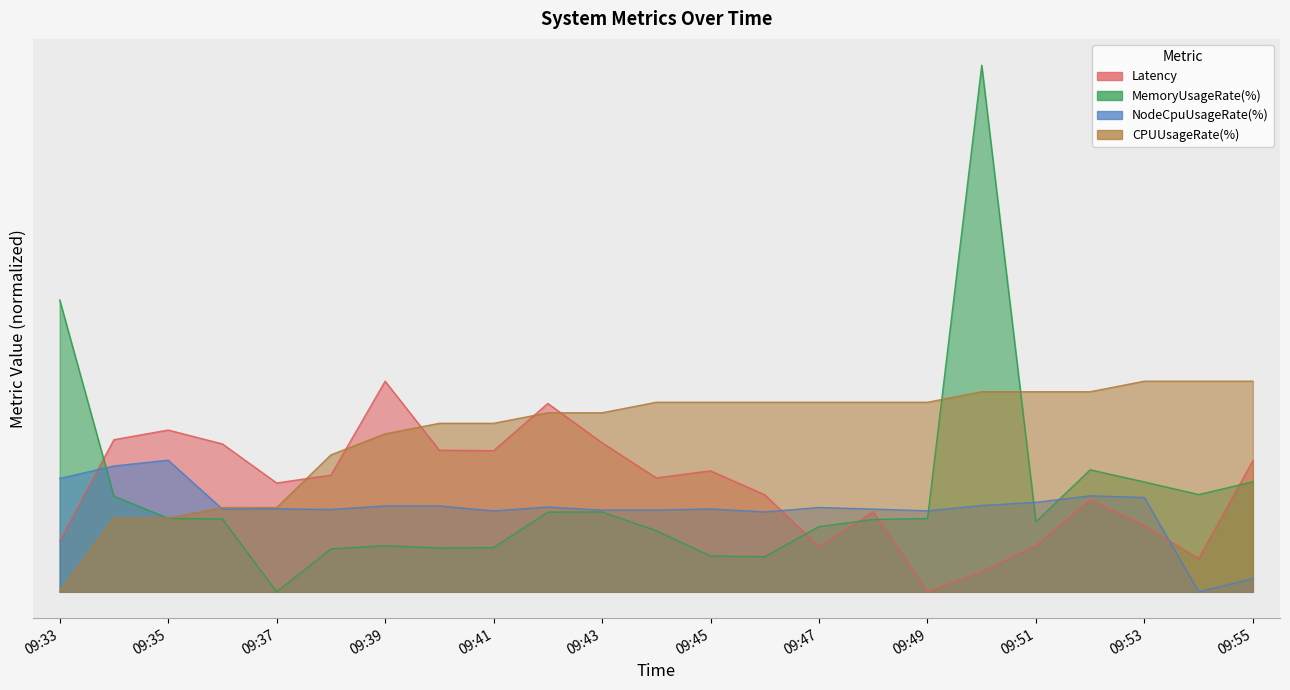

Reading left to right, transcribe all the data shown in this chart.

Latency: 09:33=0.2	09:34=0.6	09:35=0.6	09:36=0.6	09:37=0.4	09:38=0.4	09:39=0.8	09:40=0.5	09:41=0.5	09:42=0.7	09:43=0.6	09:44=0.4	09:45=0.5	09:46=0.4	09:47=0.2	09:48=0.3	09:49=0.0	09:50=0.1	09:51=0.2	09:52=0.4	09:53=0.3	09:54=0.1	09:55=0.5
MemoryUsageRate(%): 09:33=1.1	09:34=0.4	09:35=0.3	09:36=0.3	09:37=0.0	09:38=0.2	09:39=0.2	09:40=0.2	09:41=0.2	09:42=0.3	09:43=0.3	09:44=0.2	09:45=0.1	09:46=0.1	09:47=0.2	09:48=0.3	09:49=0.3	09:50=2.0	09:51=0.3	09:52=0.5	09:53=0.4	09:54=0.4	09:55=0.4
NodeCpuUsageRate(%): 09:33=0.4	09:34=0.5	09:35=0.5	09:36=0.3	09:37=0.3	09:38=0.3	09:39=0.3	09:40=0.3	09:41=0.3	09:42=0.3	09:43=0.3	09:44=0.3	09:45=0.3	09:46=0.3	09:47=0.3	09:48=0.3	09:49=0.3	09:50=0.3	09:51=0.3	09:52=0.4	09:53=0.4	09:54=0.0	09:55=0.1
CPUUsageRate(%): 09:33=0.0	09:34=0.3	09:35=0.3	09:36=0.3	09:37=0.3	09:38=0.5	09:39=0.6	09:40=0.6	09:41=0.6	09:42=0.7	09:43=0.7	09:44=0.7	09:45=0.7	09:46=0.7	09:47=0.7	09:48=0.7	09:49=0.7	09:50=0.8	09:51=0.8	09:52=0.8	09:53=0.8	09:54=0.8	09:55=0.8